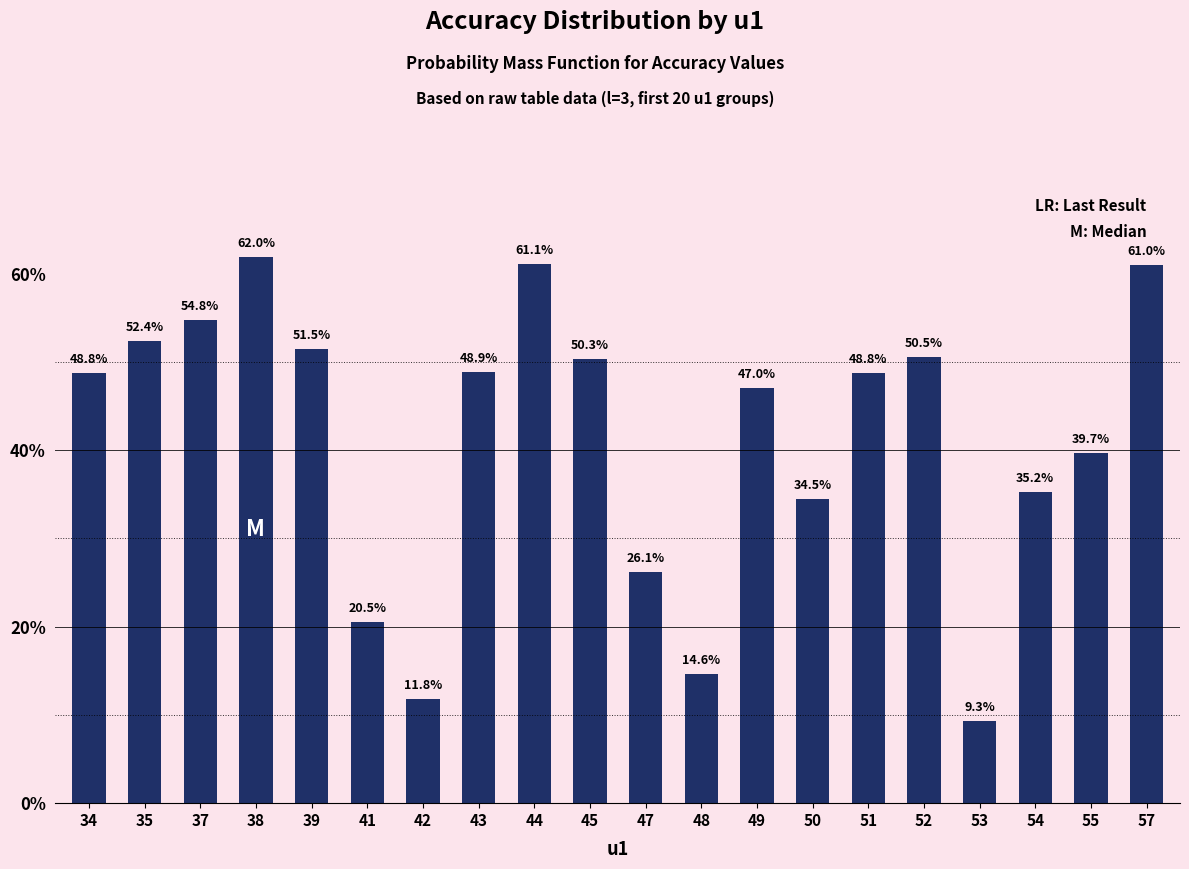

The chart shows a value of 48.6 at 54. True or false?

False